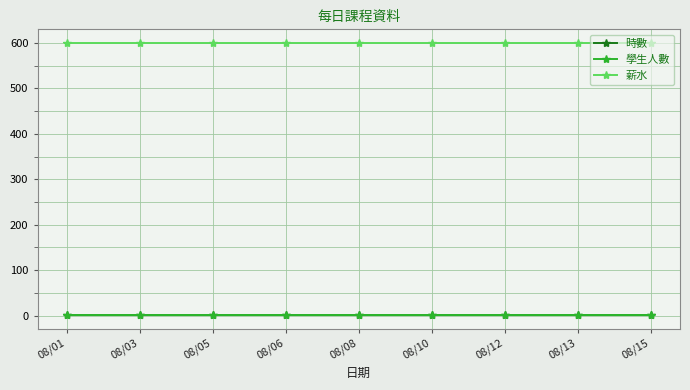

At how many categories does at least one series exceed 590?

9